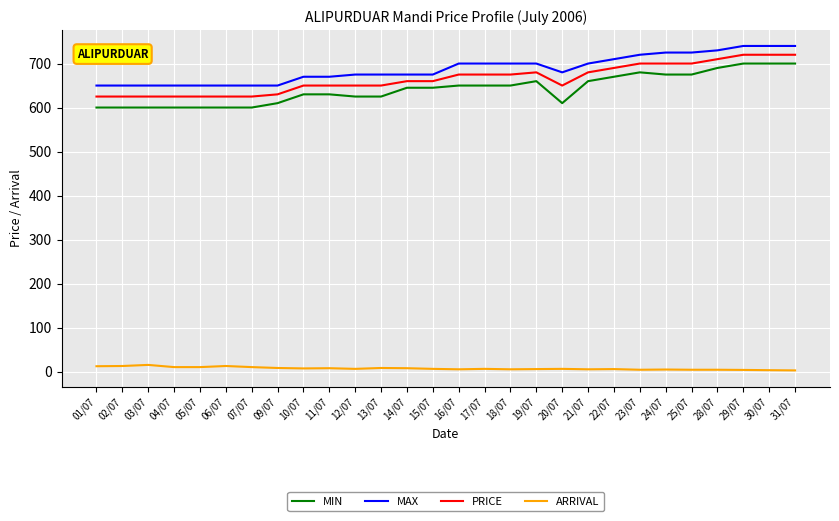

True or false: ARRIVAL and MAX intersect in this chart.

False